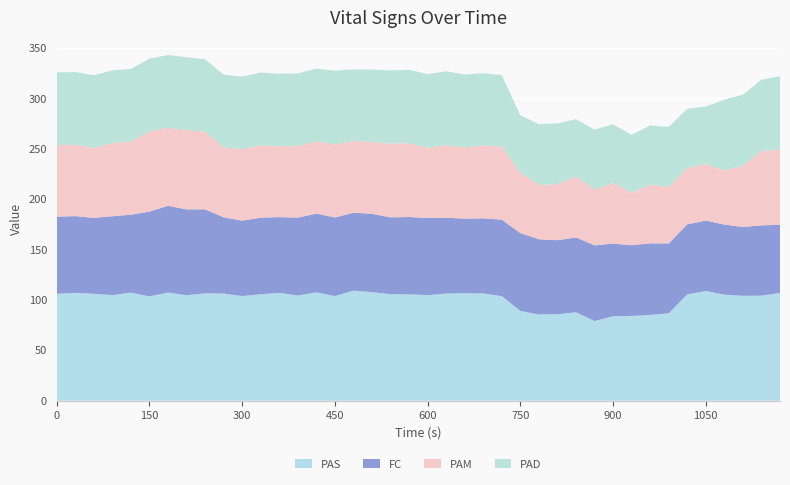

Reading right to left, extract all data points from this chart.

PAS: 1170=107.0	1140=104.3	1110=104.1	1080=105.3	1050=108.9	1020=105.6	990=86.8	960=85.1	930=84.1	900=83.8	870=79.1	840=87.8	810=85.8	780=85.5	750=89.1	720=103.7	690=106.5	660=106.7	630=106.4	600=104.8	570=105.6	540=105.7	510=107.8	480=109.2	450=103.9	420=107.5	390=104.4	360=107.1	330=105.7	300=103.9	270=106.4	240=106.6	210=104.7	180=107.4	150=103.5	120=107.3	90=104.8	60=106.1	30=107.0	0=106.1
FC: 1170=67.7	1140=69.8	1110=68.3	1080=69.6	1050=69.9	1020=69.5	990=69.3	960=71.1	930=70.2	900=72.1	870=75.2	840=74.2	810=73.5	780=74.7	750=77.3	720=75.9	690=74.5	660=74.0	630=75.2	600=76.6	570=76.7	540=76.2	510=77.8	480=77.4	450=78.0	420=78.2	390=77.3	360=75.2	330=76.0	300=74.9	270=75.7	240=83.3	210=85.2	180=86.1	150=84.2	120=77.4	90=78.2	60=75.3	30=76.2	0=76.6
PAM: 1170=74.8	1140=73.9	1110=60.9	1080=53.6	1050=56.0	1020=55.9	990=56.1	960=58.2	930=52.2	900=60.2	870=55.1	840=60.7	810=55.6	780=54.0	750=60.1	720=72.5	690=72.5	660=70.7	630=72.1	600=69.8	570=73.2	540=73.2	510=71.2	480=71.2	450=72.5	420=71.8	390=71.0	360=70.3	330=72.0	300=70.8	270=69.4	240=76.8	210=79.0	180=77.5	150=79.7	120=72.5	90=72.8	60=69.4	30=70.9	0=71.1
PAD: 1170=72.5	1140=70.7	1110=70.4	1080=70.4	1050=57.2	1020=58.8	990=59.6	960=58.8	930=57.5	900=58.1	870=59.8	840=56.8	810=60.4	780=60.3	750=56.7	720=71.0	690=71.6	660=72.4	630=73.3	600=73.0	570=73.0	540=72.8	510=72.0	480=71.0	450=73.2	420=72.2	390=72.2	360=72.2	330=72.2	300=72.2	270=72.2	240=72.2	210=72.2	180=72.2	150=72.2	120=72.2	90=72.2	60=72.2	30=72.2	0=72.2